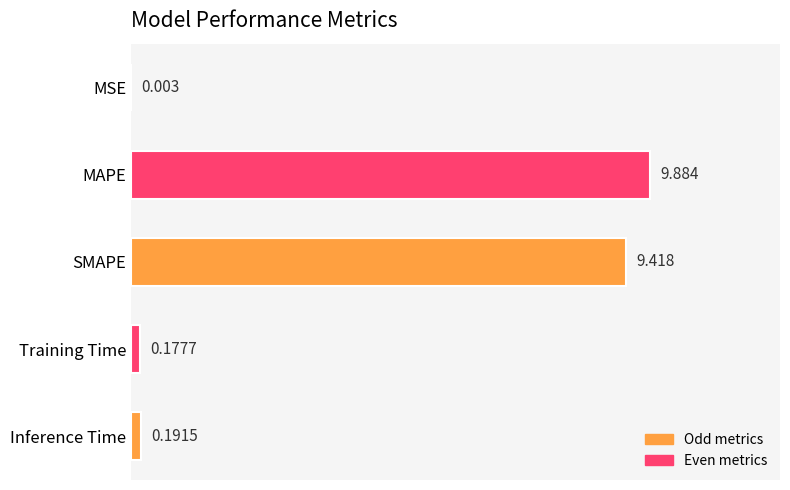

At which label is the value closest to 4?

Inference Time